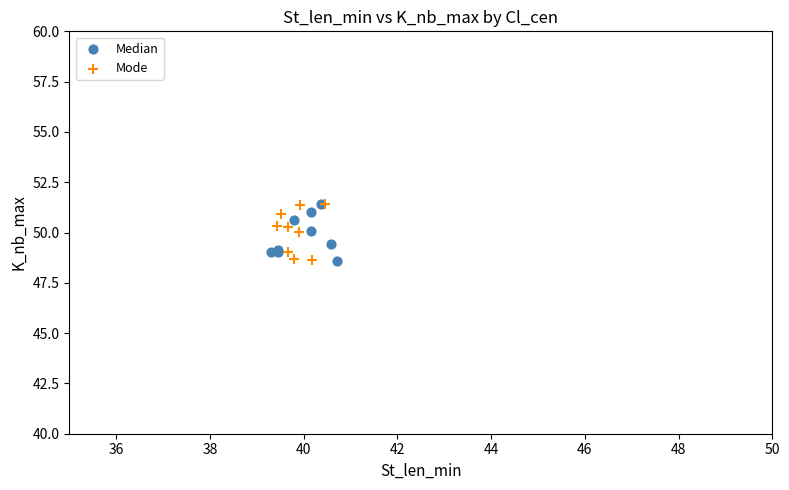

What are all the series names shown in the legend?

Median, Mode